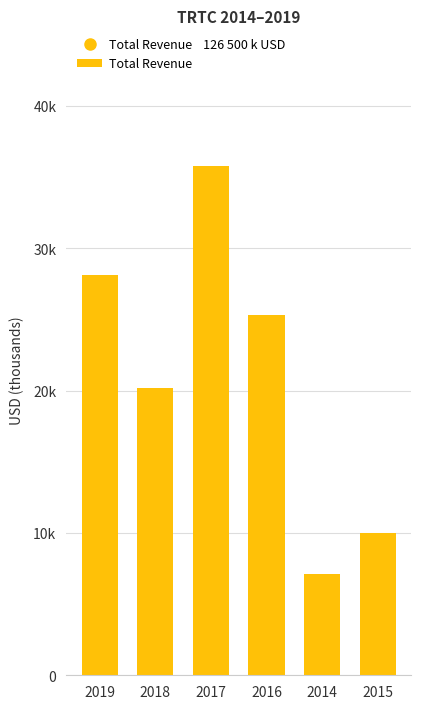

What is the value of the 6th bar from the left?

10000